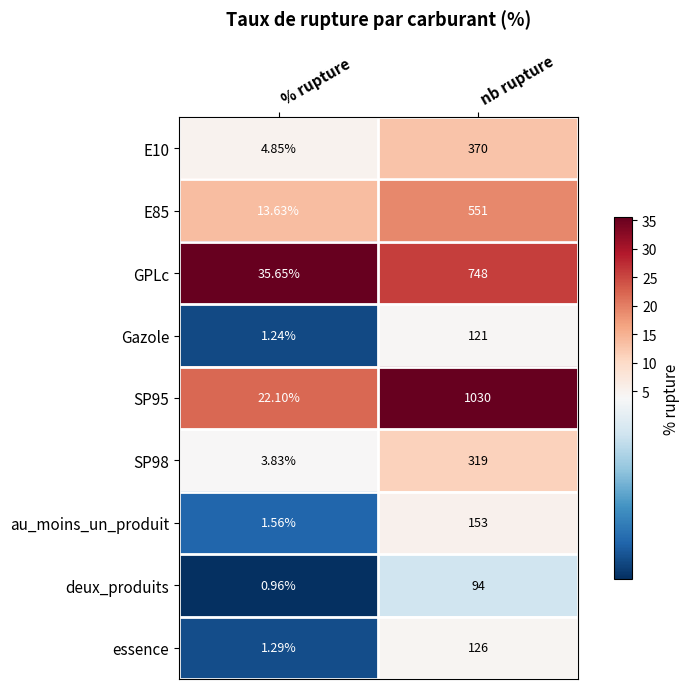

Is the value of SP98 at % rupture greater than the value of au_moins_un_produit at % rupture?

Yes